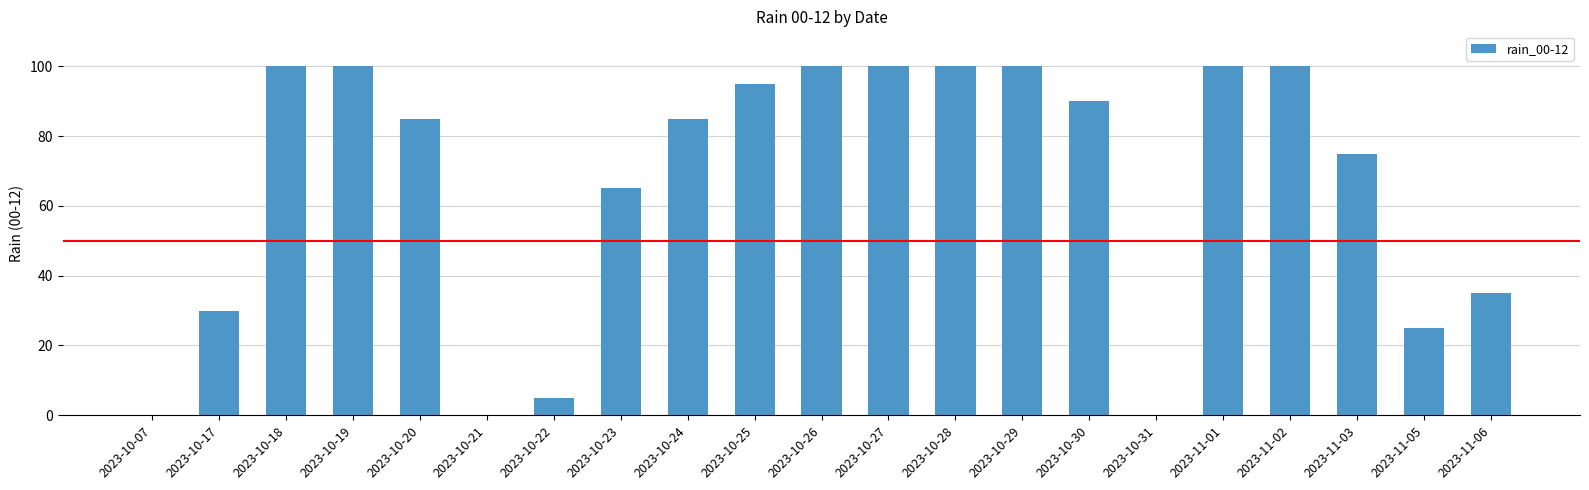

Are the bars horizontal?

No